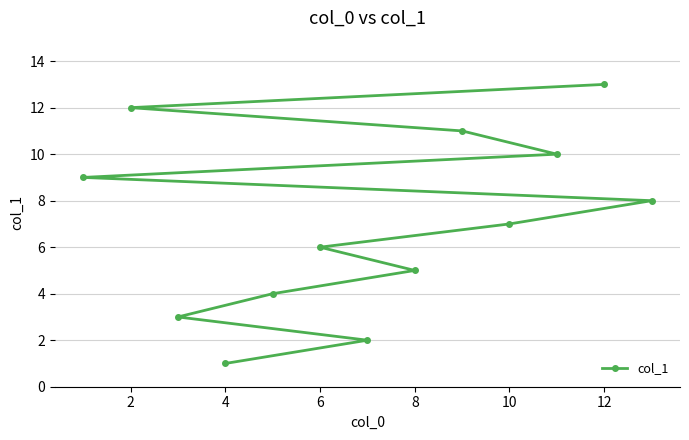

Is this an area chart (filled region under the line)?

No